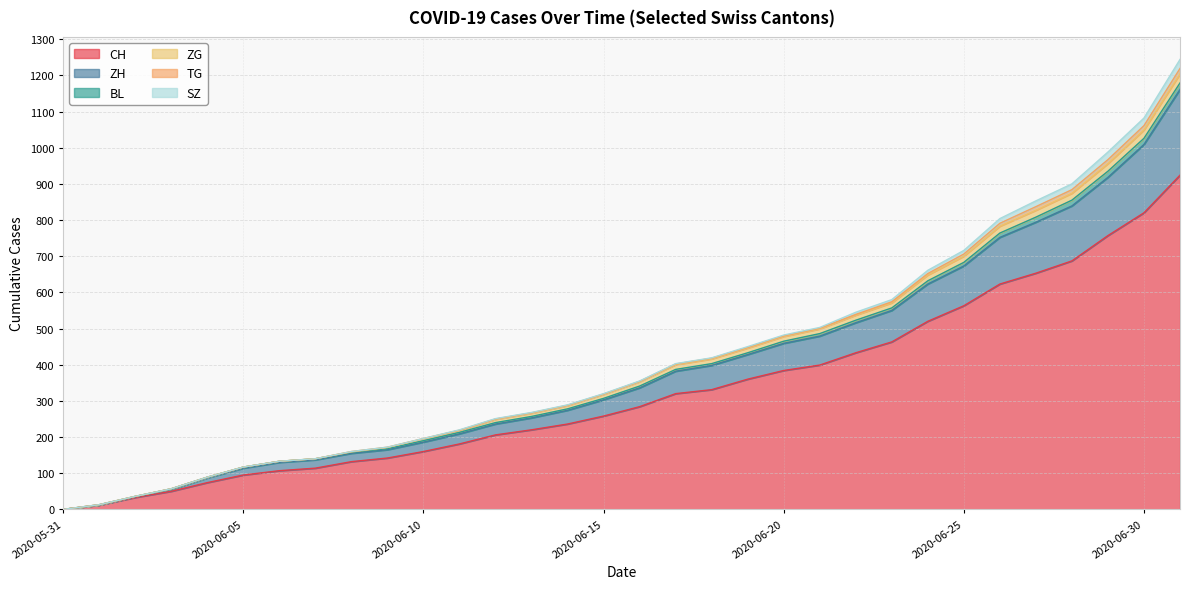

What are all the series names shown in the legend?

CH, ZH, BL, ZG, TG, SZ